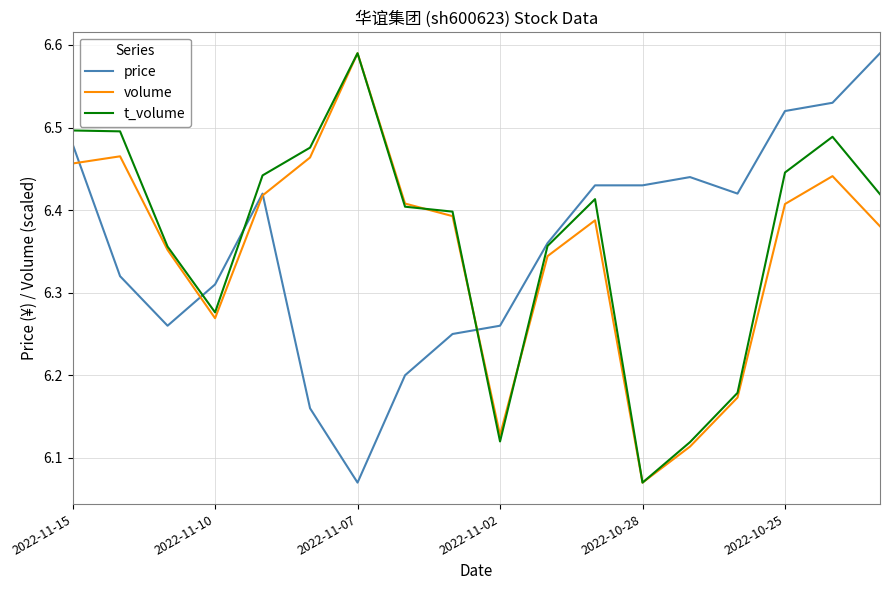

Is it true that price equals 2.9 at 2022-10-28?

False